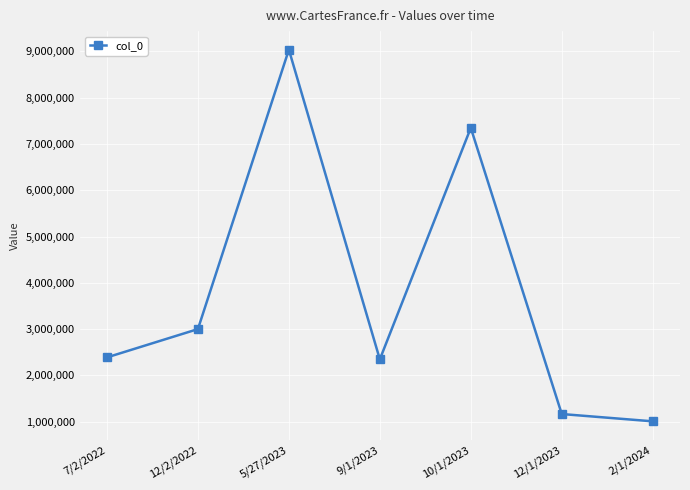

What is the average value?

3756615